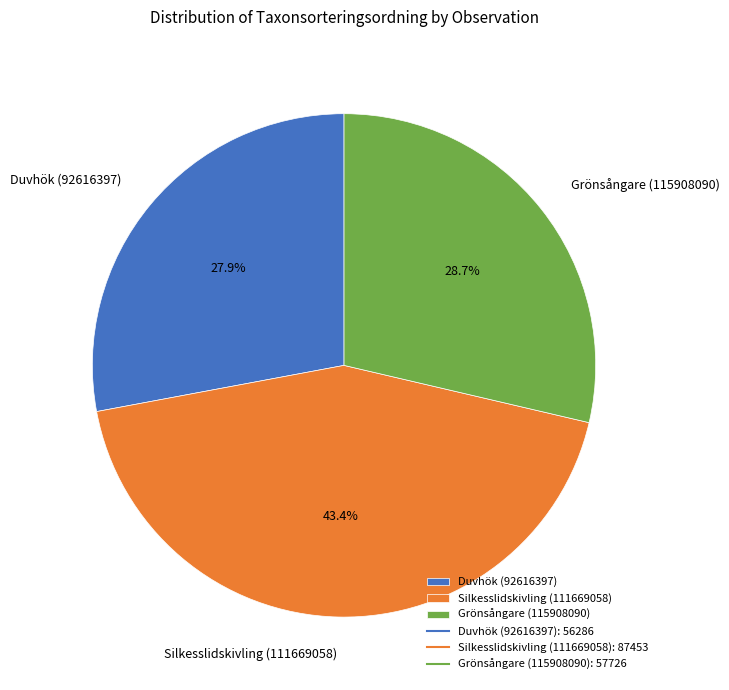

Is there any slice that represents more than half of the pie?

No